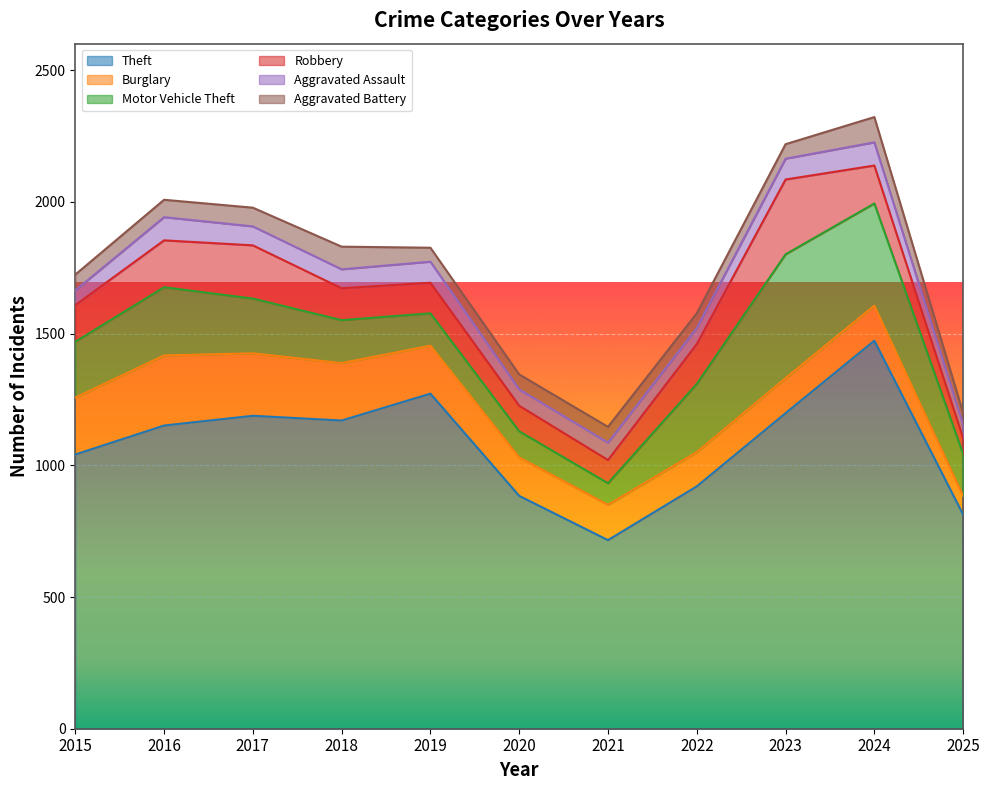

What is the total value across all series at 2018?

1830